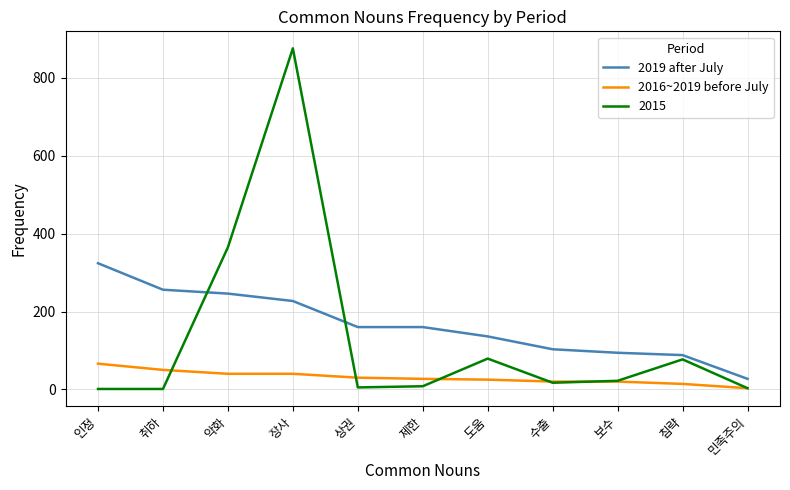

What is the difference between the second highest and minimum values in the 2019 after July series?

229